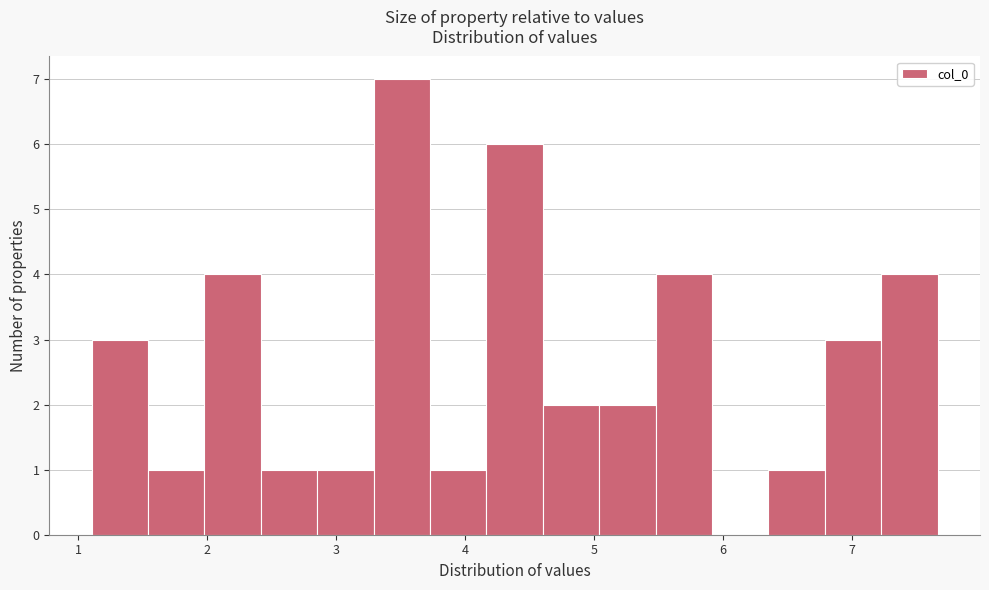

Over which range of the x-axis is the bar tallest?

3.3 to 3.7